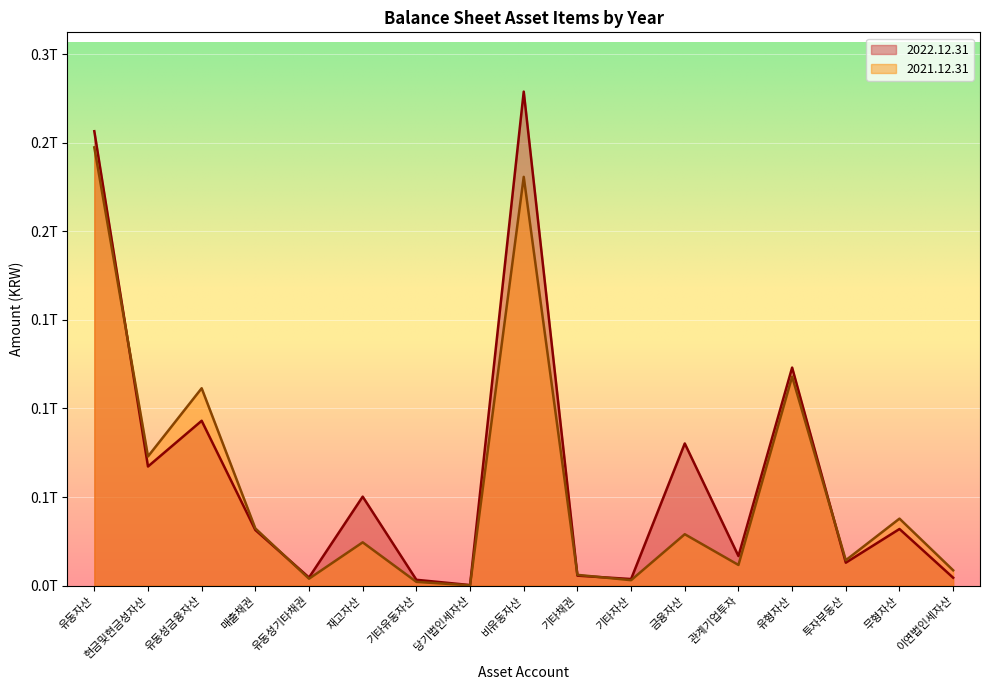

How many series are shown in this chart?

2